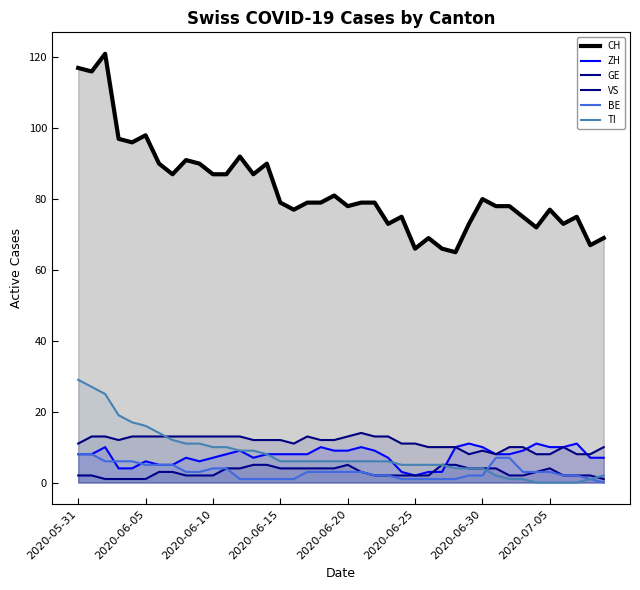

The GE series shows 2 at 22. True or false?

True